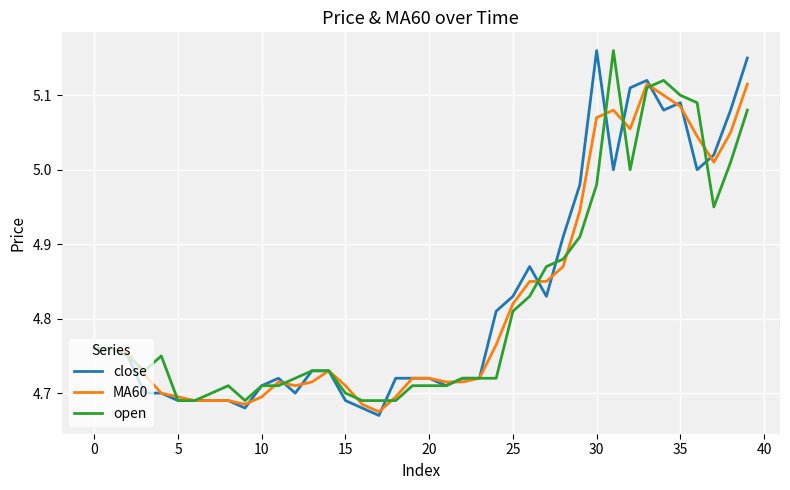

What are all the series names shown in the legend?

close, MA60, open